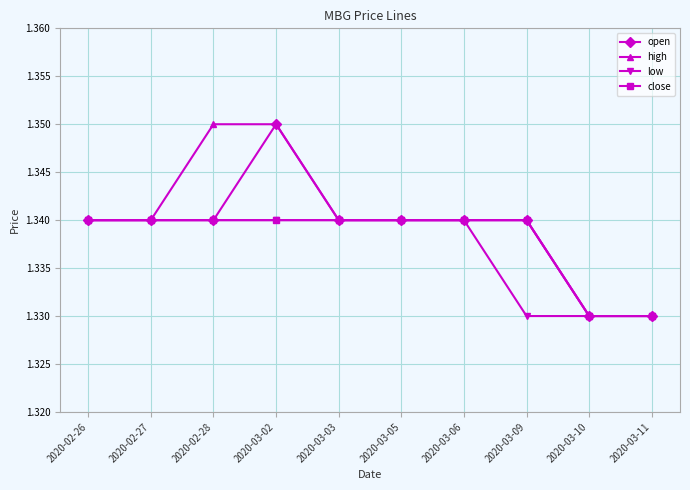

The value of low at 2020-03-10 is 0.8. True or false?

False